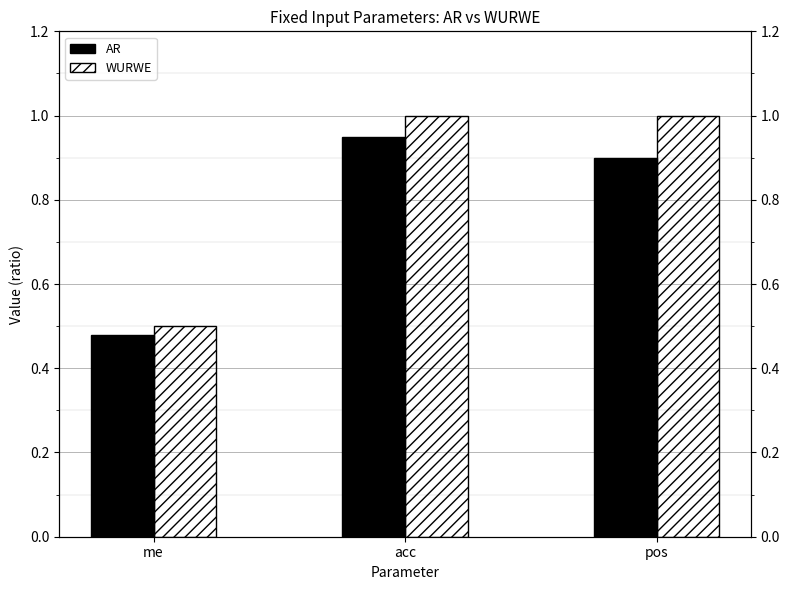

How many bars are there in each group?

2